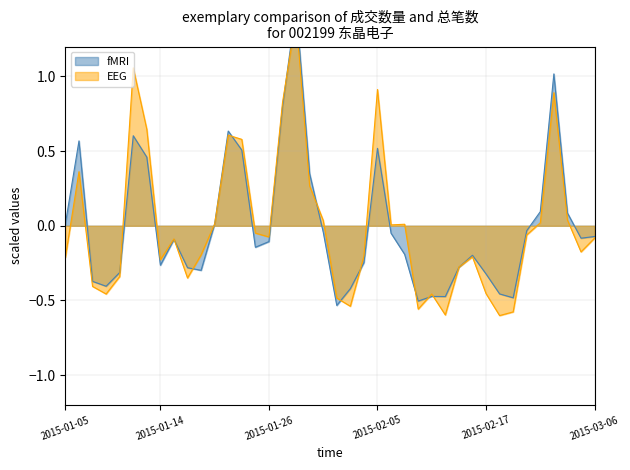

Where do EEG and fMRI first cross each other?

2015-01-09 and 2015-01-12